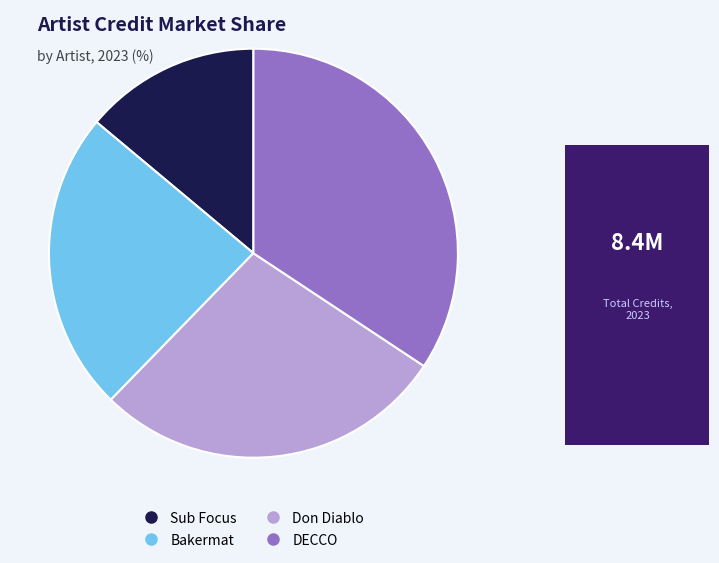

Count the number of slices in the pie.

4